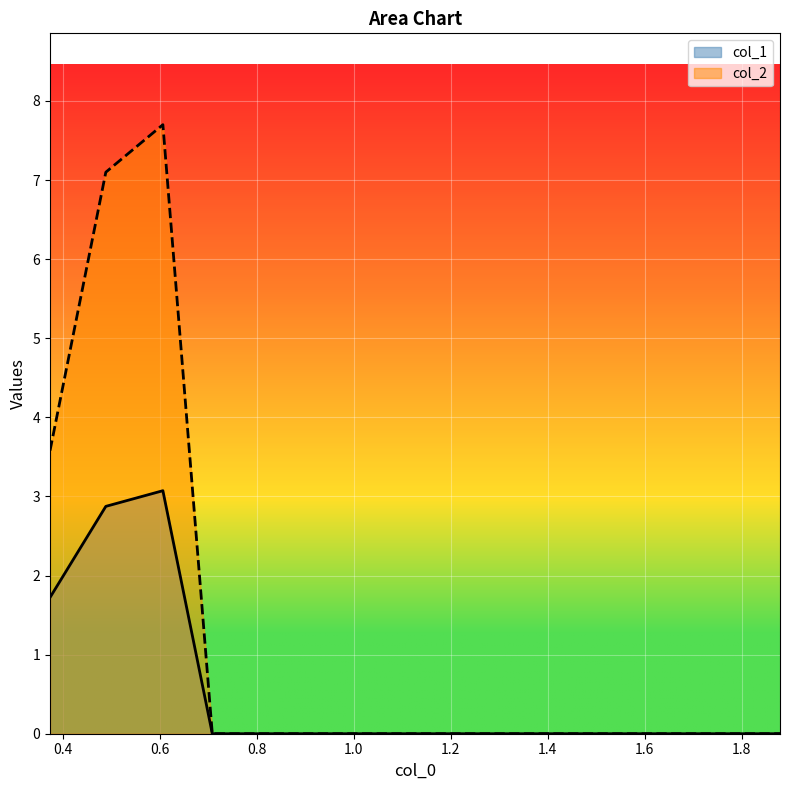

Which series has the largest total across all categories?

col_2